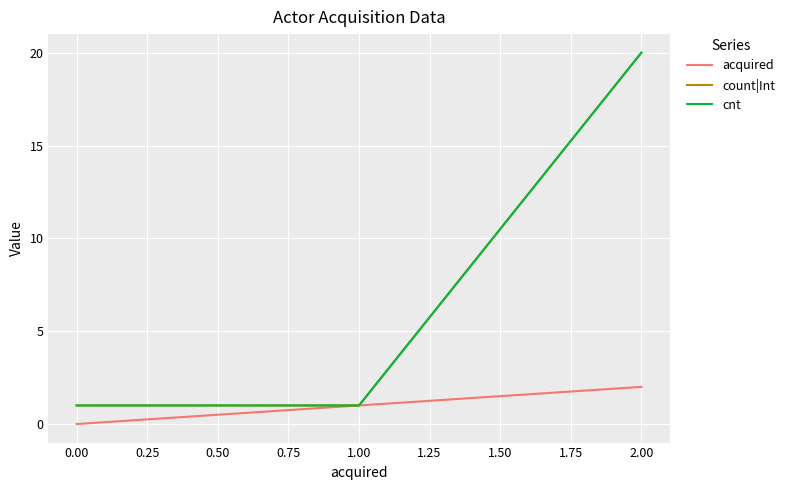

Does the chart display data point markers on the line(s)?

No